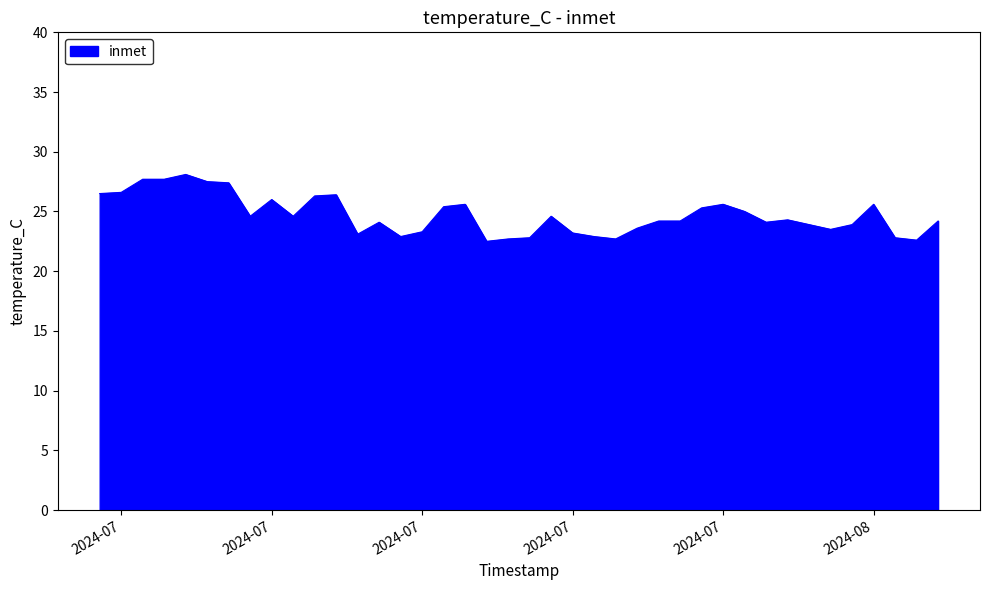

What is the minimum value shown in the chart?

22.5